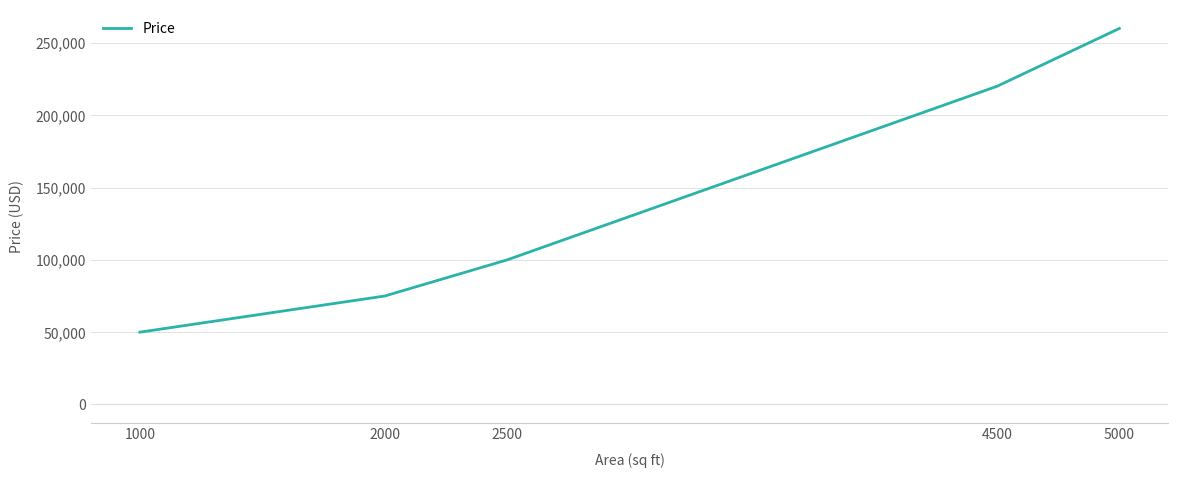

What is the greatest value displayed?

260000